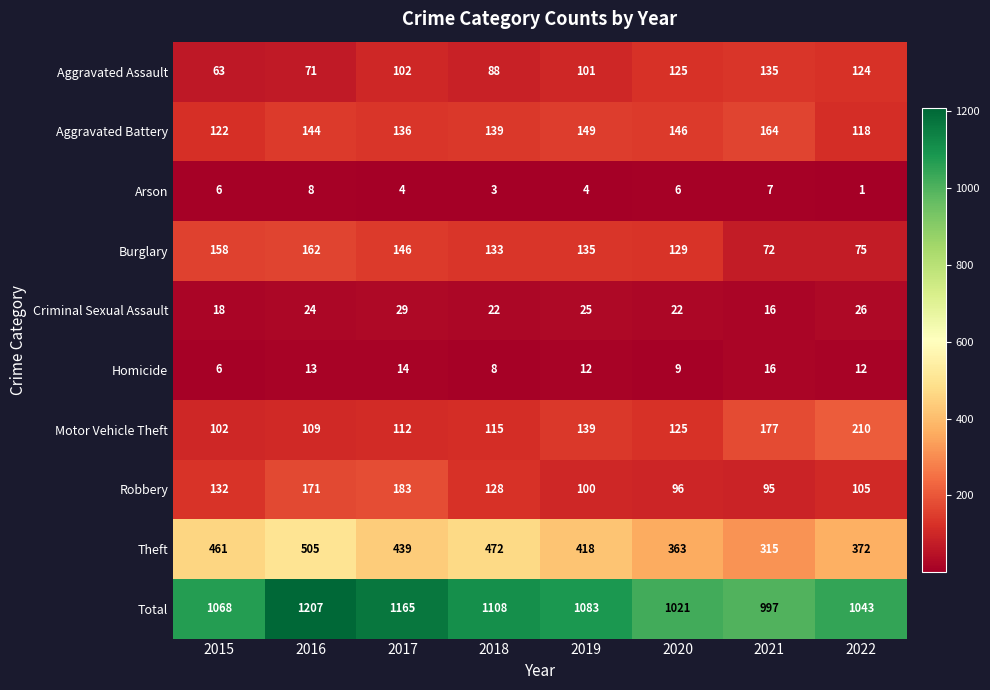

The Robbery series shows 84 at 2016. True or false?

False